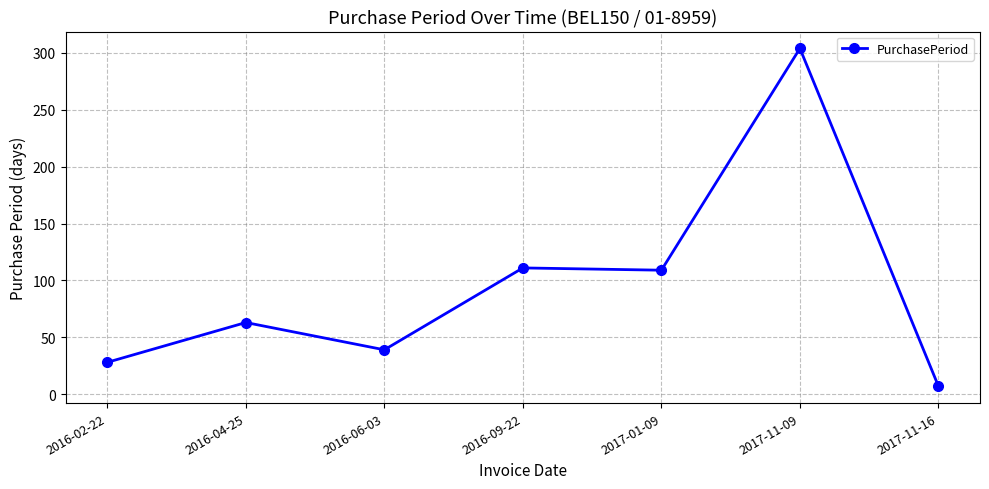

How many lines are shown in the chart?

1